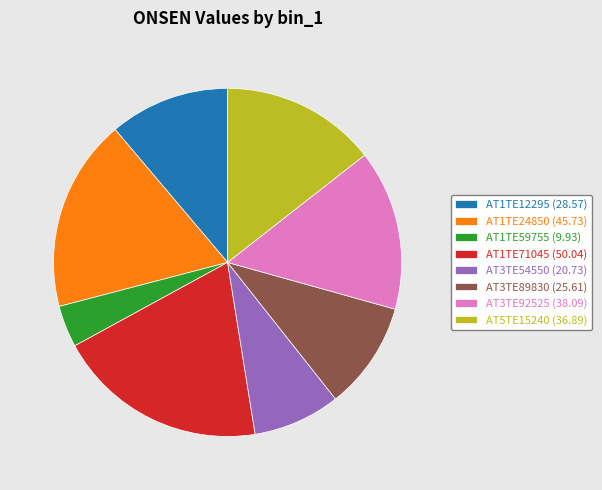

True or false: AT3TE92525 accounts for 22% of the total.

False